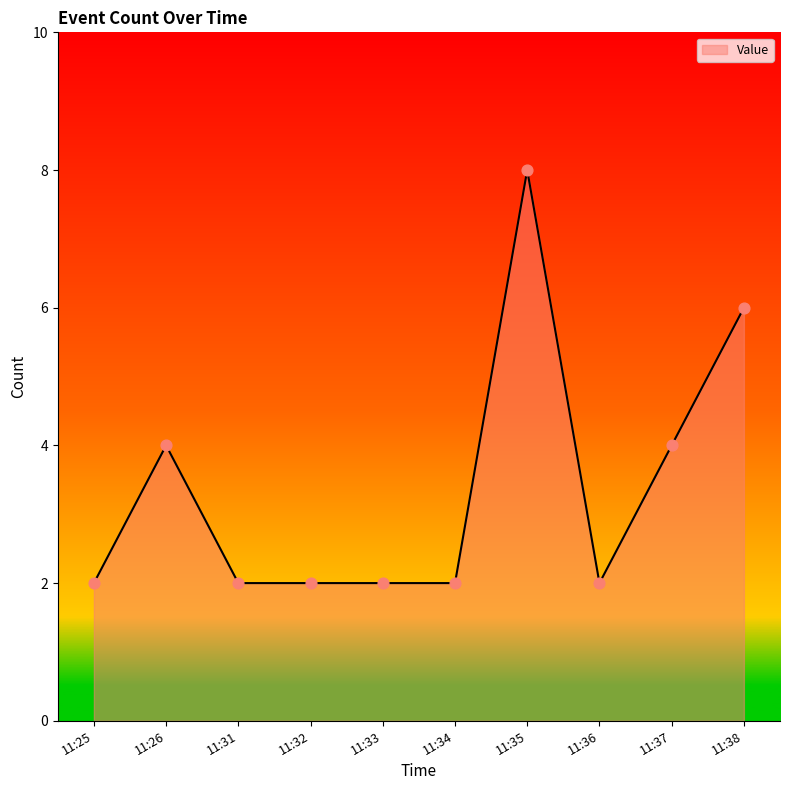

What is the ratio of the value at 11:32 to the value at 11:26?

0.5